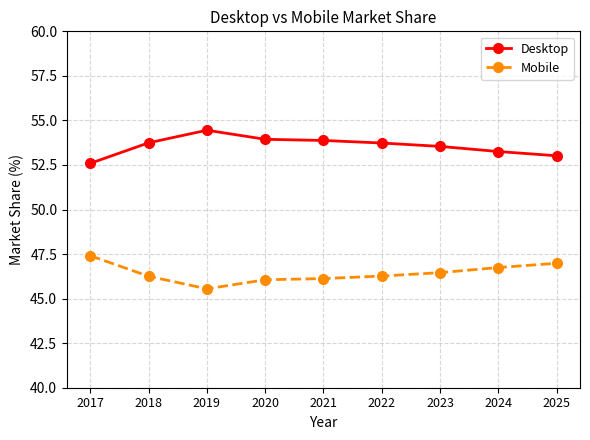

Is the value of Mobile at 2023 greater than the value of Desktop at 2025?

No